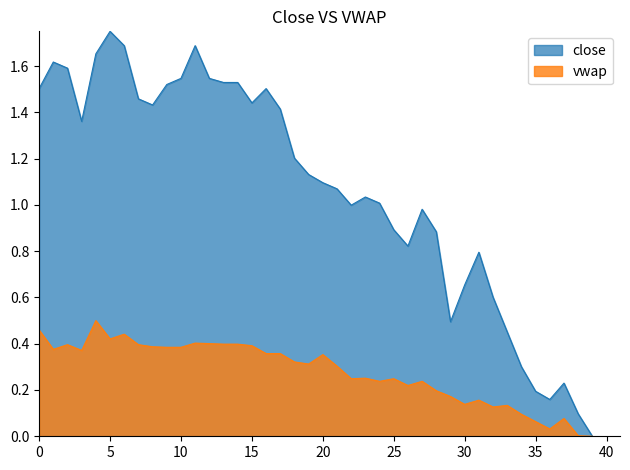

How many values in the close series exceed 1?

24